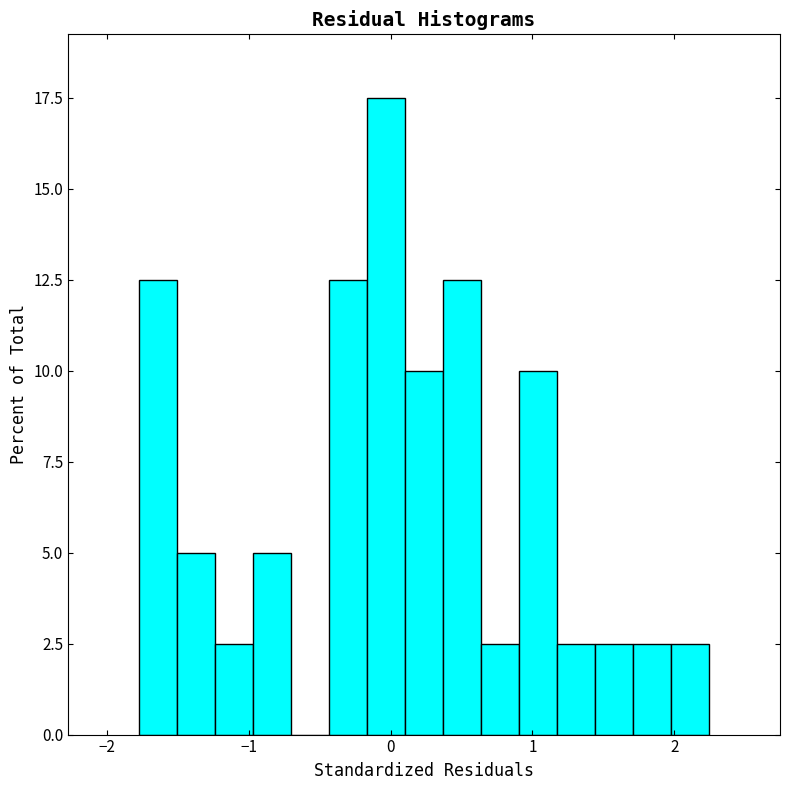

Around what value on the x-axis is the tallest bar? Give the approximate position of its centre, as read against the axis.

0.0